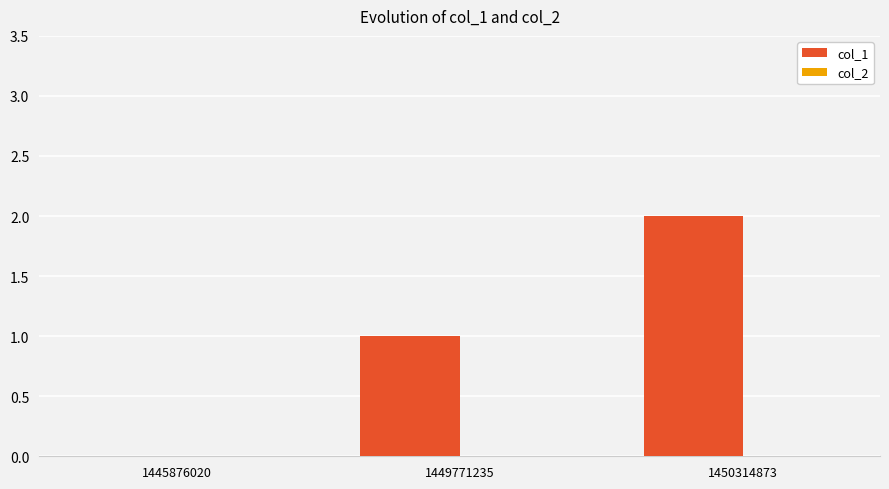

Is it true that the value at 1445876020 is 0?

True